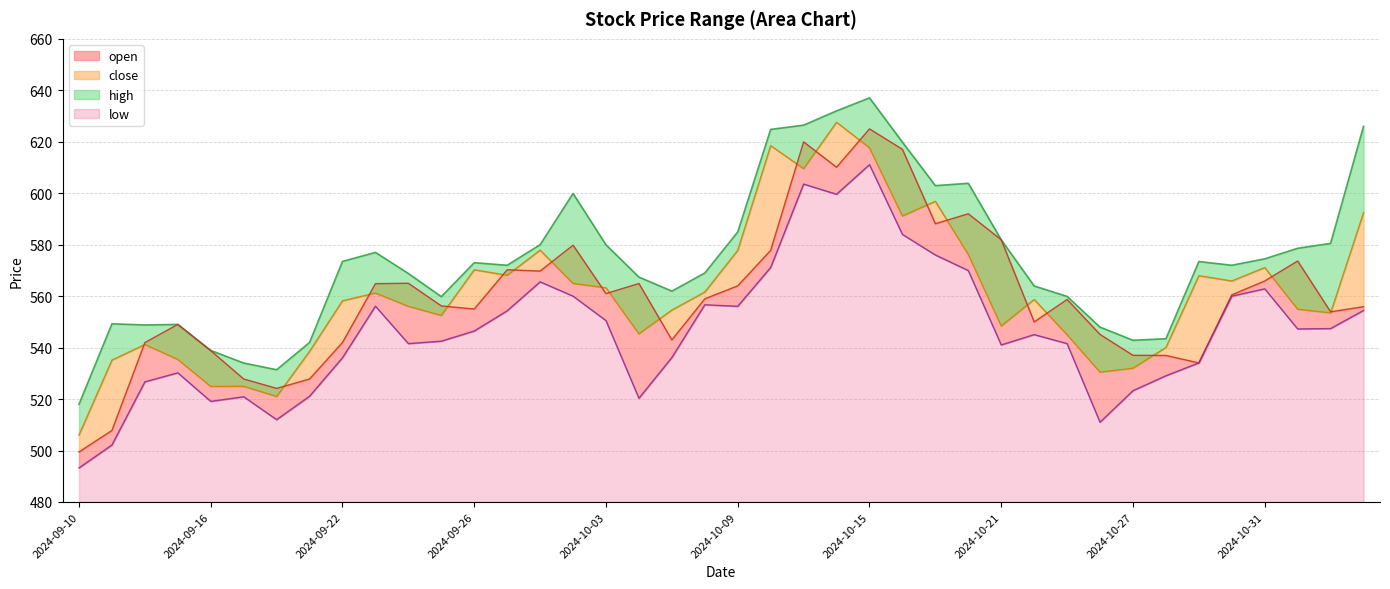

At how many categories does at least one series exceed 512?

40